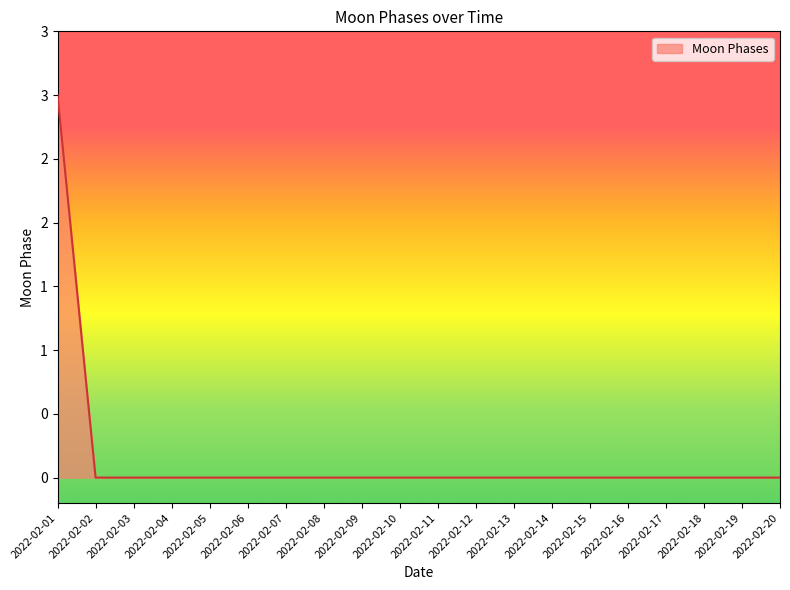

The chart shows a value of -2 at 2022-02-03. True or false?

False